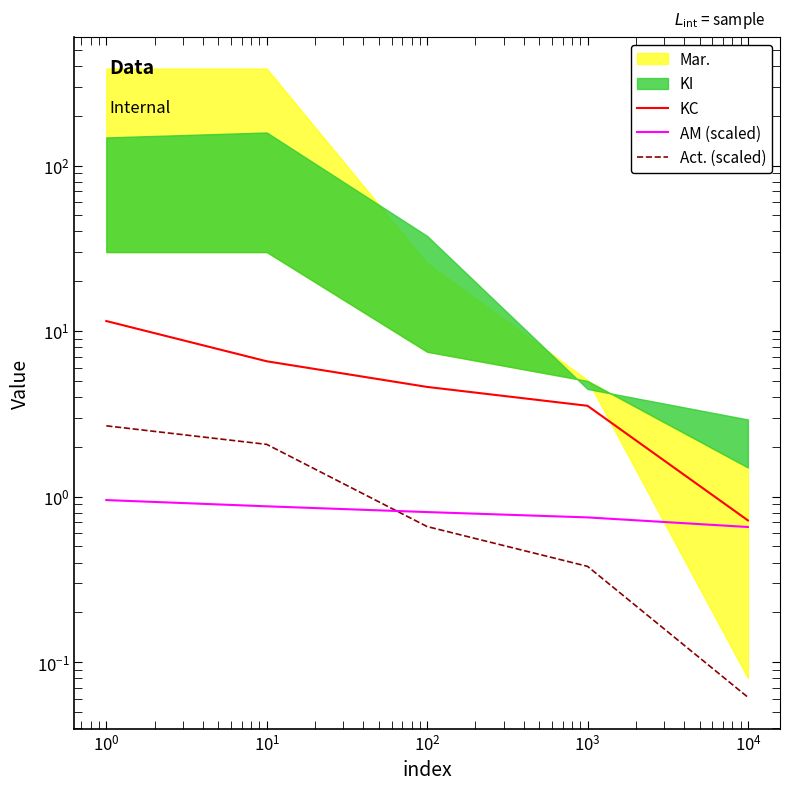

Reading left to right, extract all data points from this chart.

KC: 11.5	6.6	4.6	3.5	0.7
AM (scaled): 1.0	0.9	0.8	0.7	0.7
Act. (scaled): 2.7	2.1	0.7	0.4	0.1